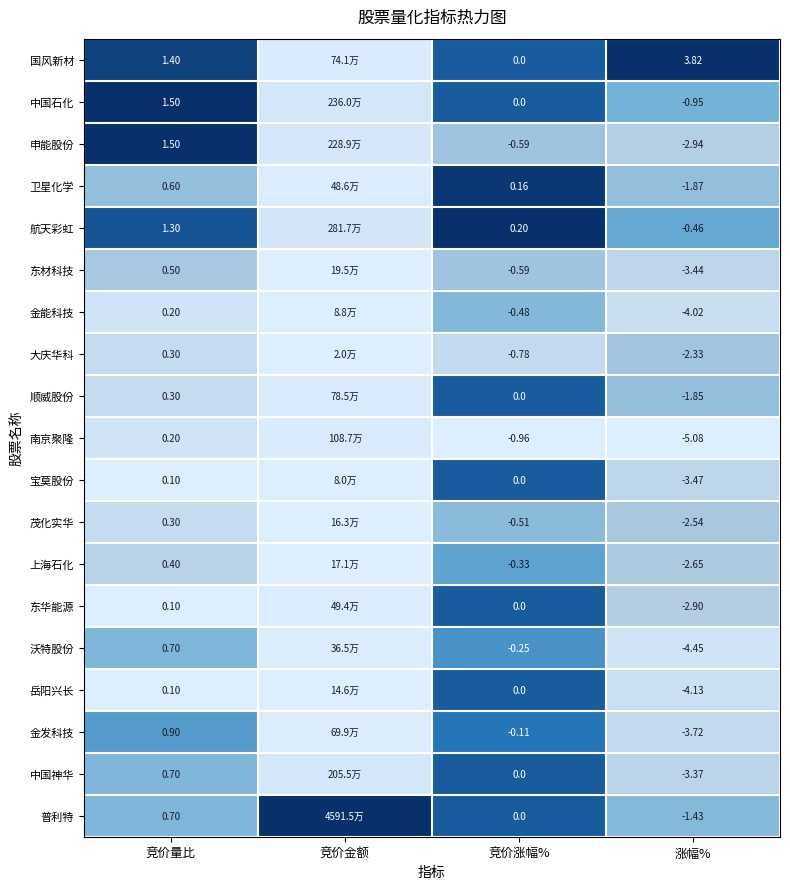

Is the value of 沃特股份 at 涨幅% greater than the value of 东华能源 at 竞价涨幅%?

No